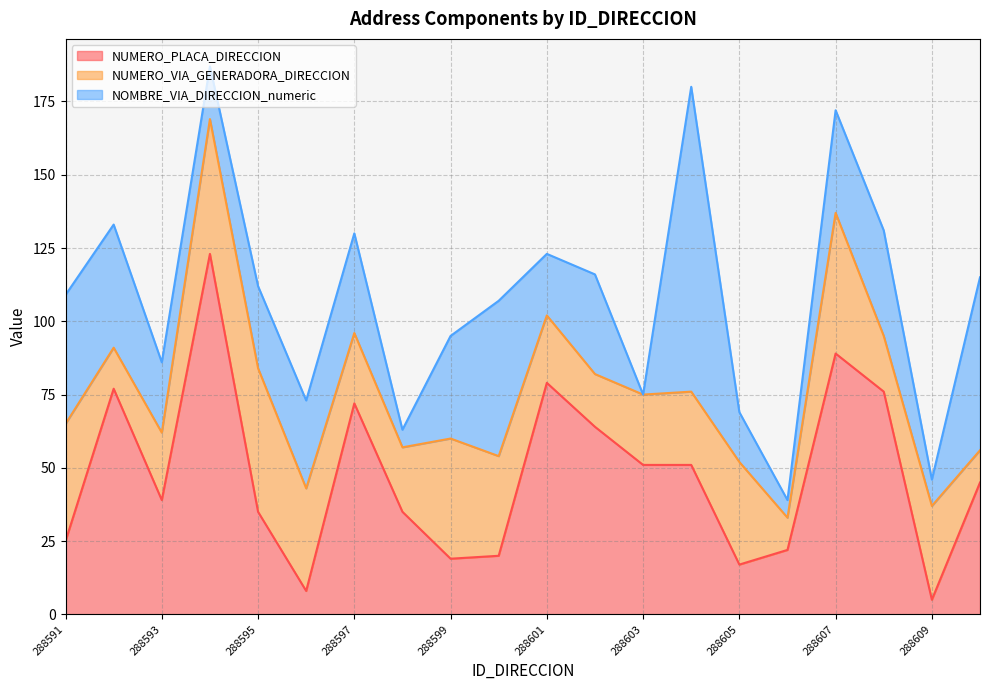

Is it true that NOMBRE_VIA_DIRECCION_numeric equals 26 at 288594?

False